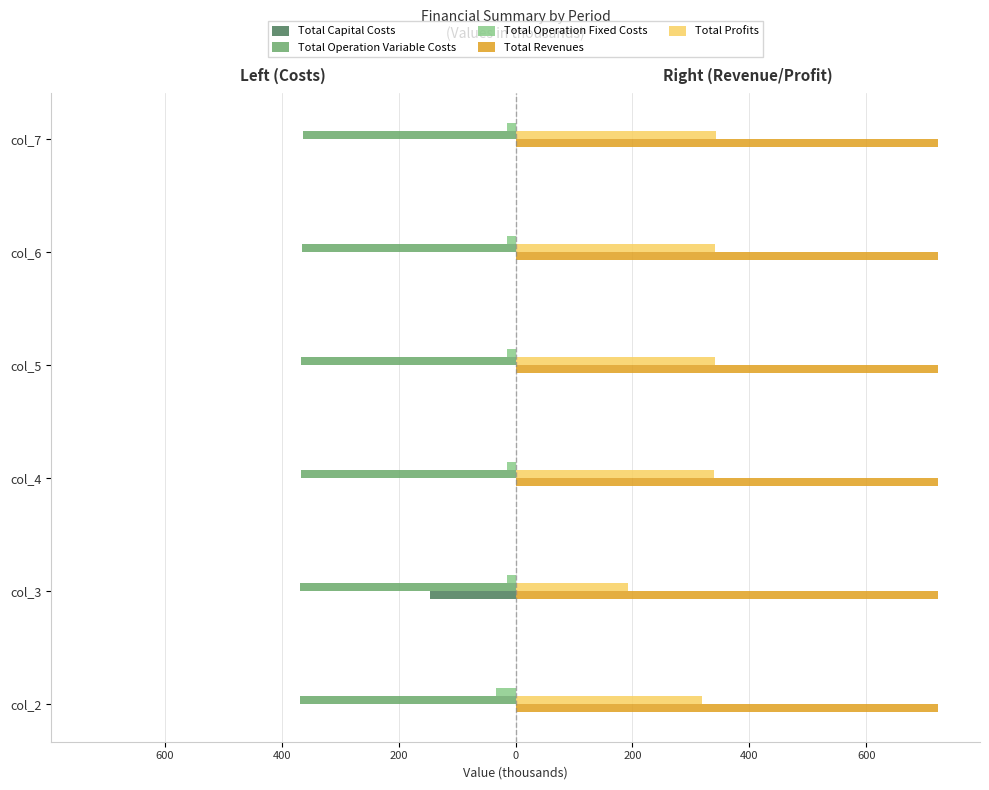

What are all the series names shown in the legend?

Total Capital Costs, Total Operation Variable Costs, Total Operation Fixed Costs, Total Revenues, Total Profits